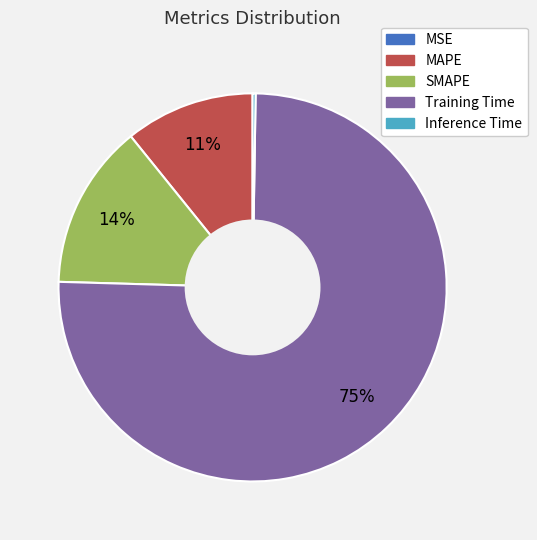

Combined, do MAPE and Training Time account for over 50%?

Yes